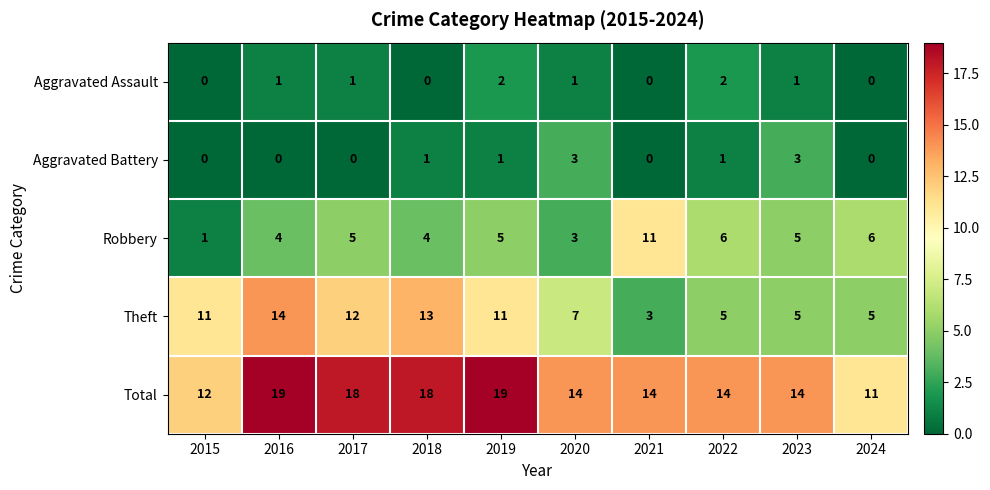

What is the total value across all series at 2016?

38